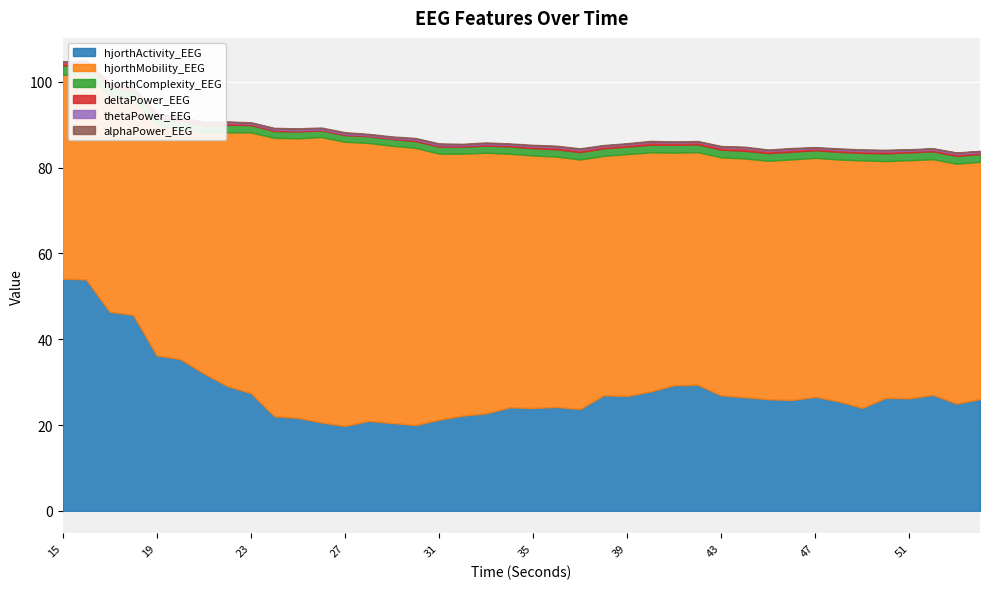

At which category is the sum across all series the highest?

16